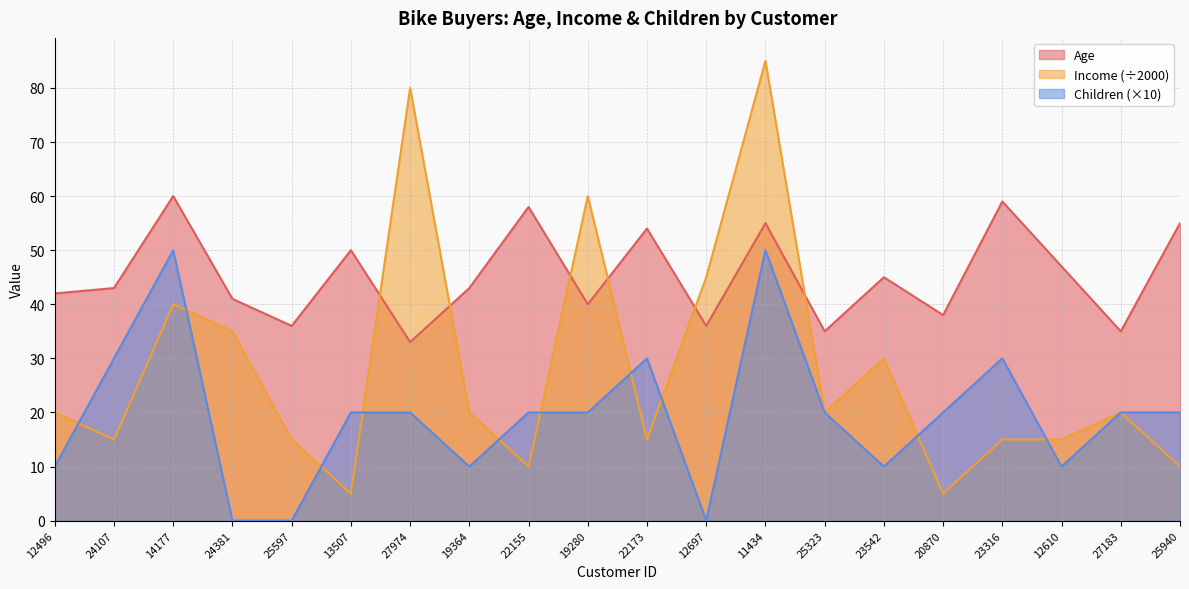

How many data points in Age are above 43?

9